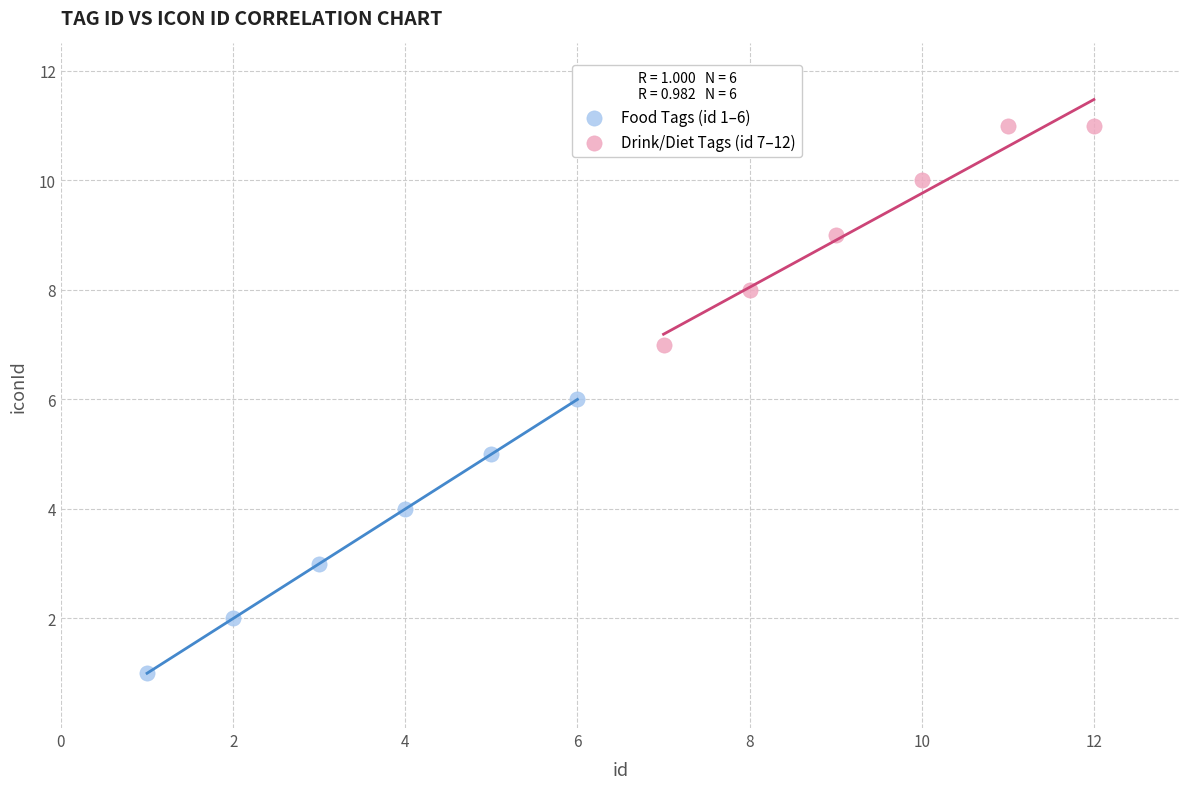

Which series contains the lowest Y value?

Food Tags (id 1–6)